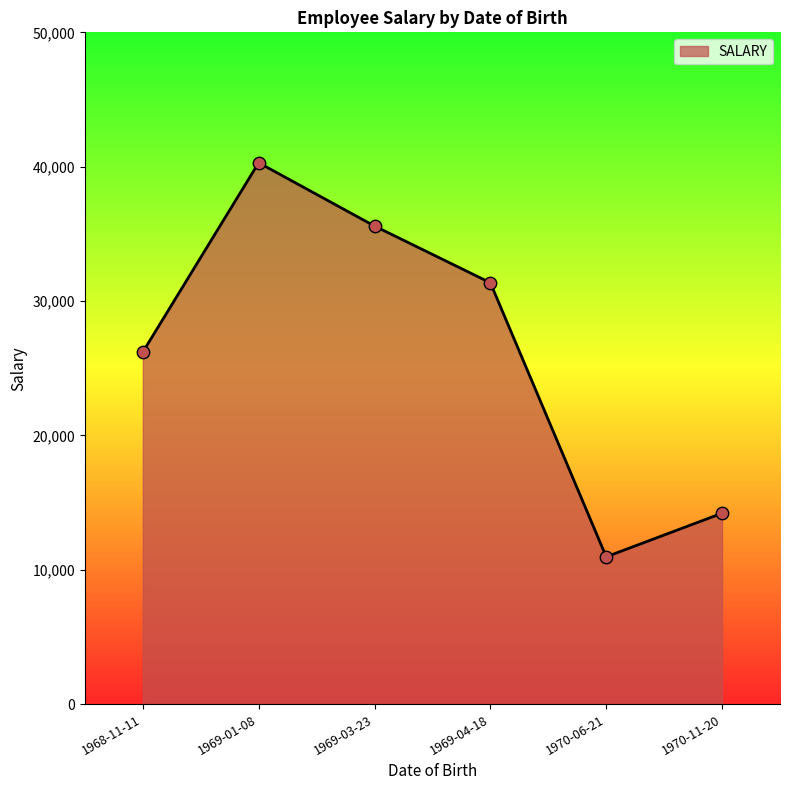

Which has a higher value, 1969-01-08 or 1970-06-21?

1969-01-08